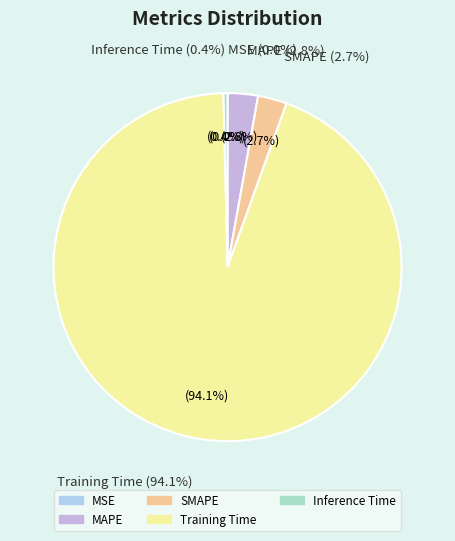

What percentage is the Training Time slice, to the nearest percent?

94%